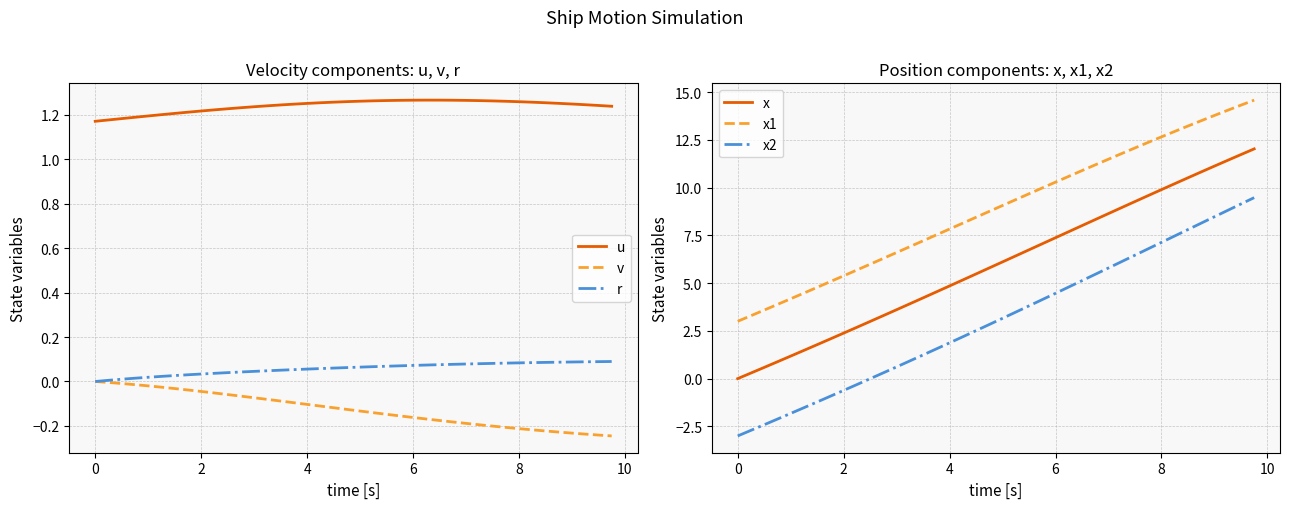

True or false: x and x1 cross at least once.

False